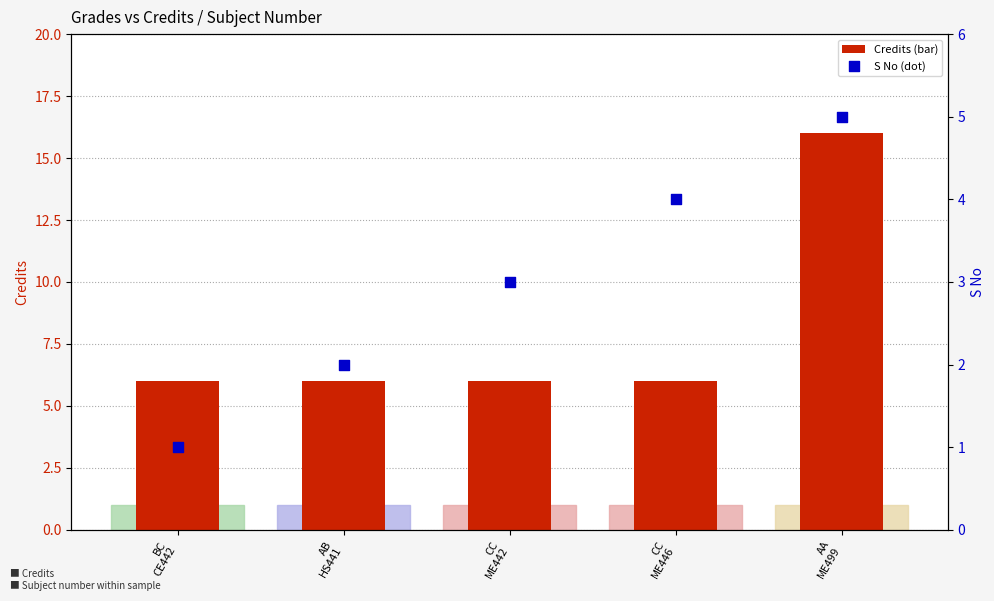

At how many categories does at least one series exceed 5?

5